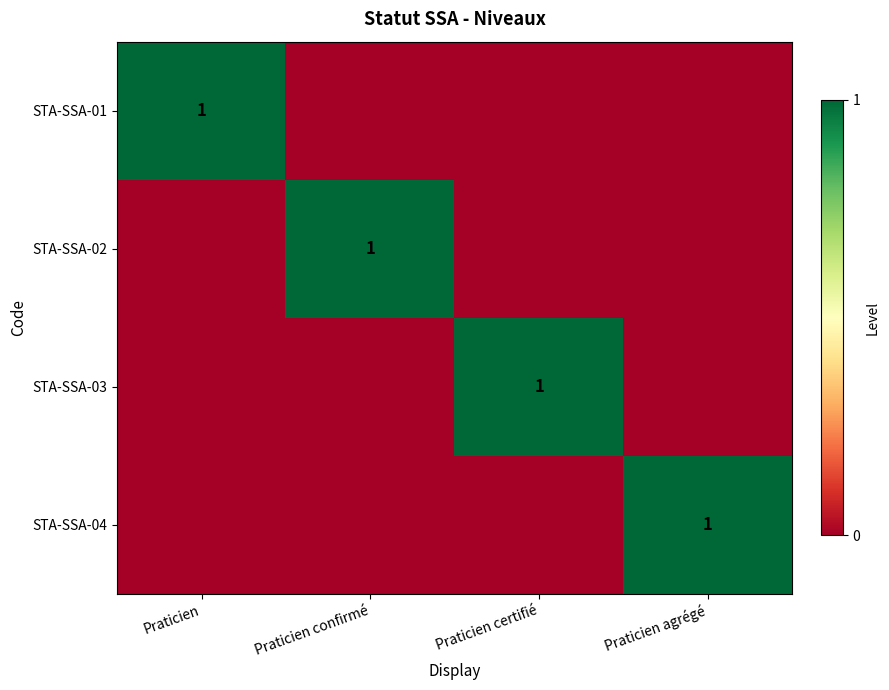

The STA-SSA-03 series shows 1 at Praticien certifié. True or false?

True